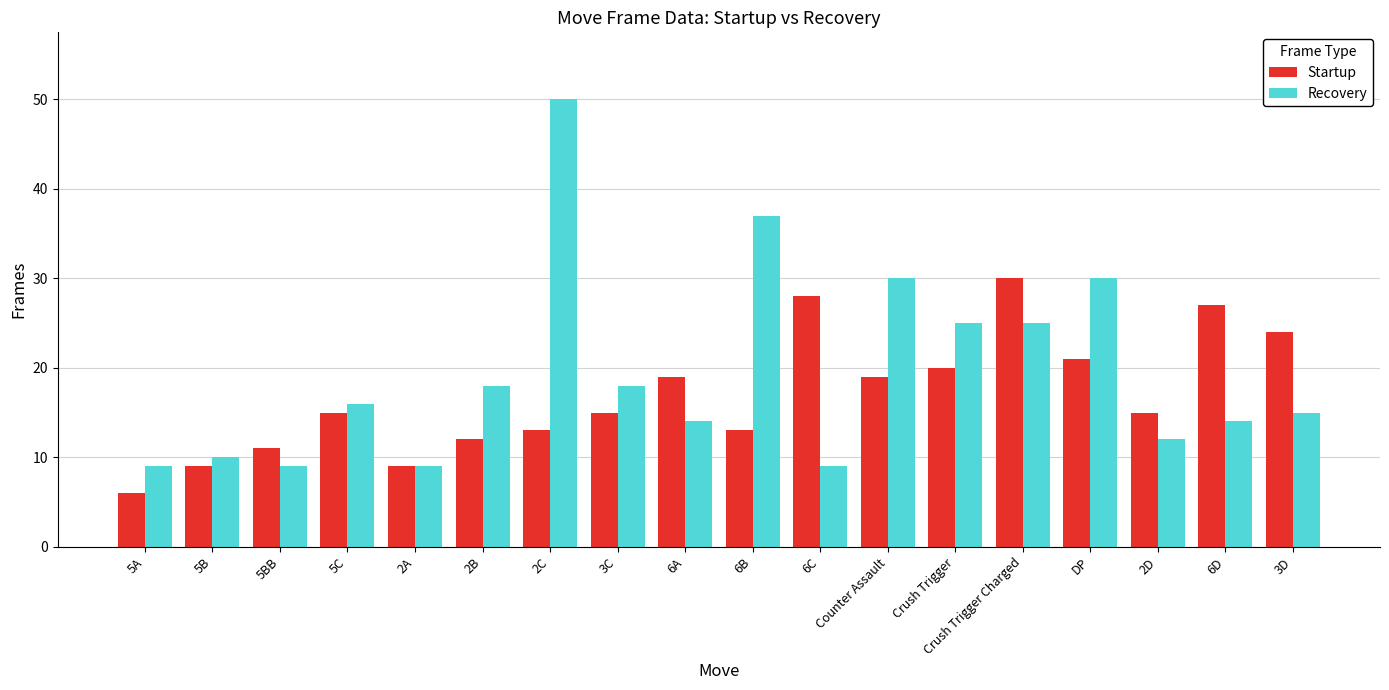

Rank the series by their average value, from lowest to highest.

Startup, Recovery